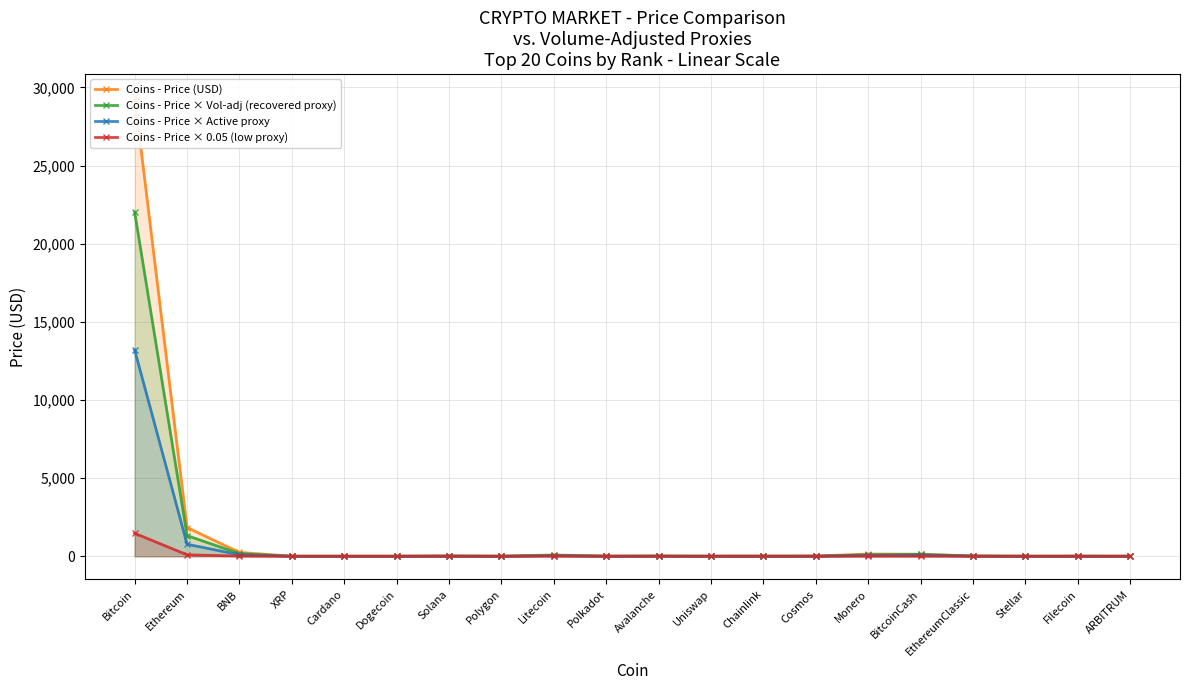

True or false: Coins - Price × Active proxy and Coins - Price (USD) cross at least once.

False